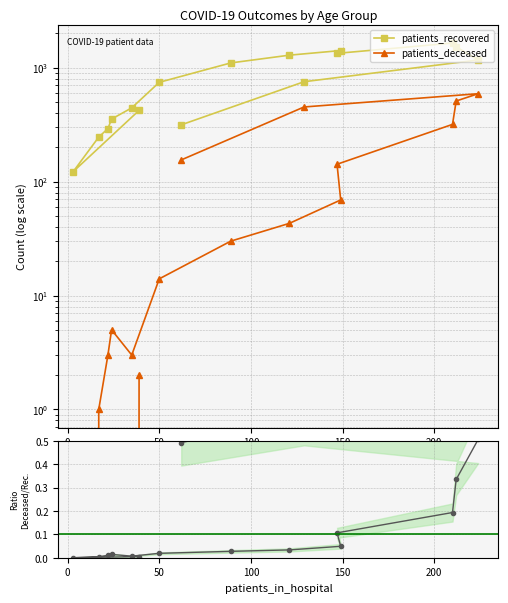

True or false: patients_recovered and patients_deceased intersect in this chart.

False